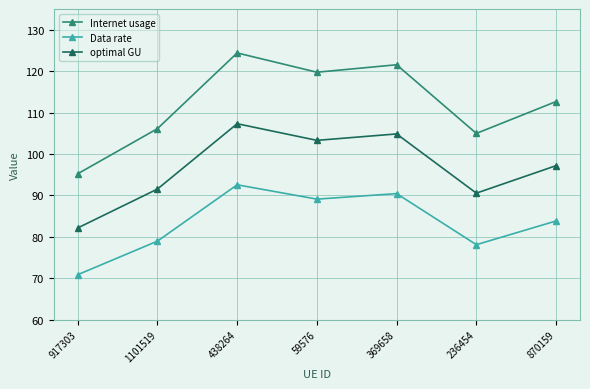

Rank the series at 917303 from lowest to highest value.

Data rate, optimal GU, Internet usage